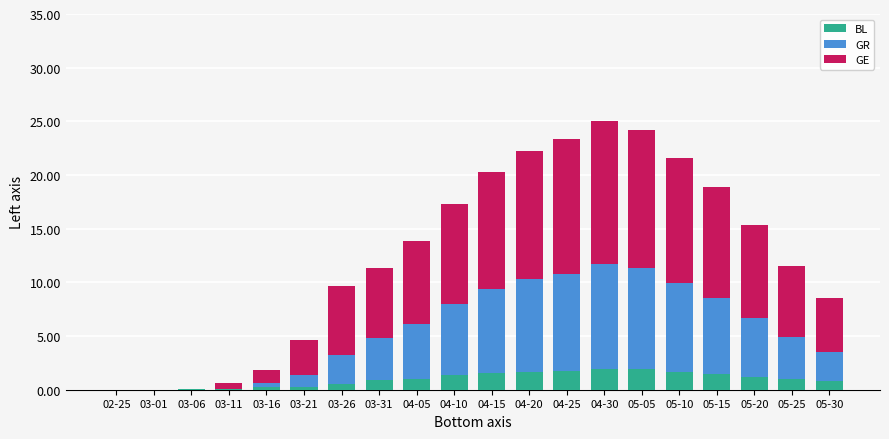

Is it true that BL equals 0.1 at 03-11?

True